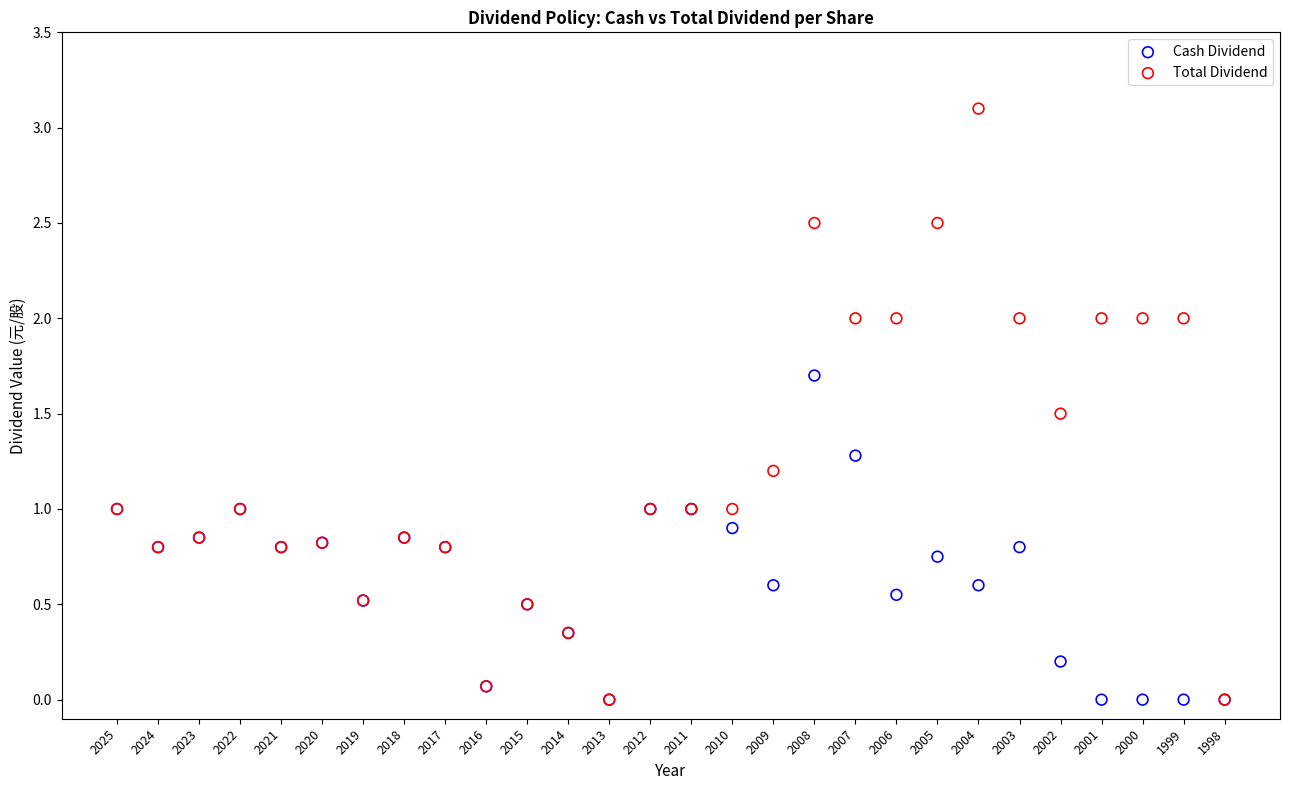

What are all the series names shown in the legend?

Cash Dividend, Total Dividend